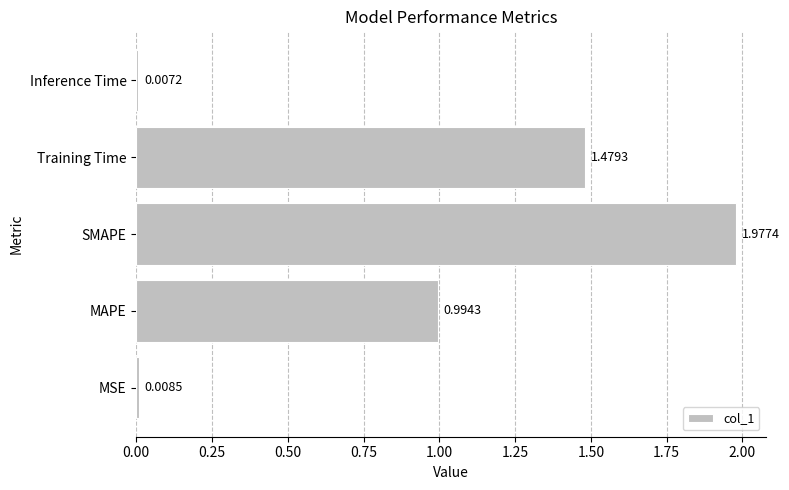

What is the average value?

0.9